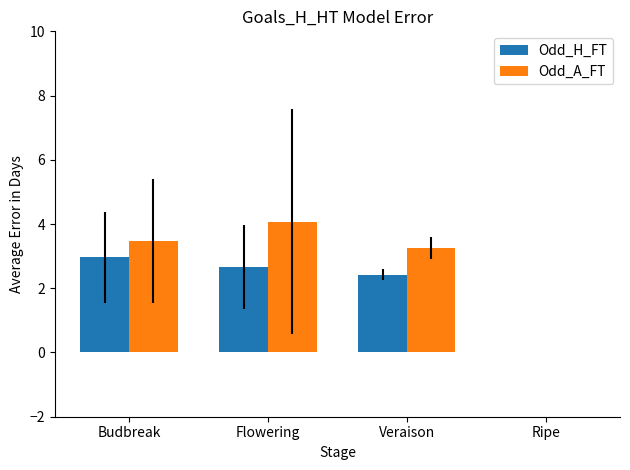

What is the sum of the Odd_A_FT values at Ripe and Flowering?

4.1